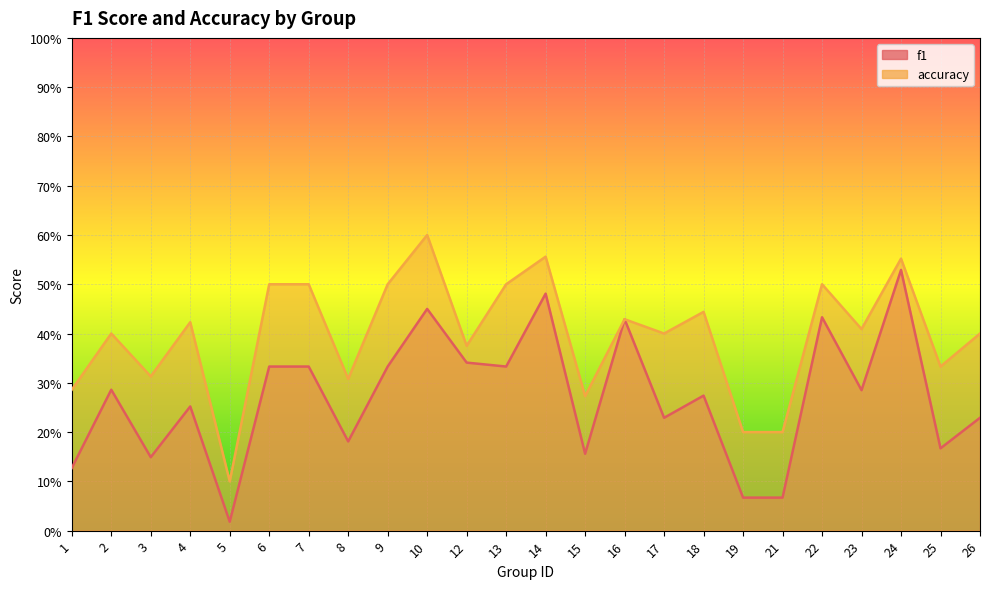

In f1, how many points are lower than both neighbors (excluding endpoints)?

8